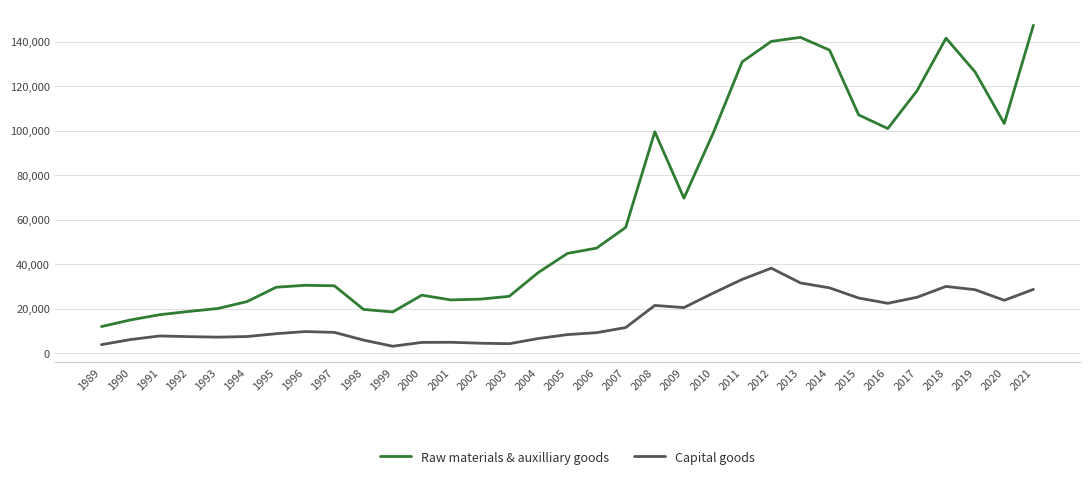

What is the difference between the highest and lowest values at 1999?

15415.0